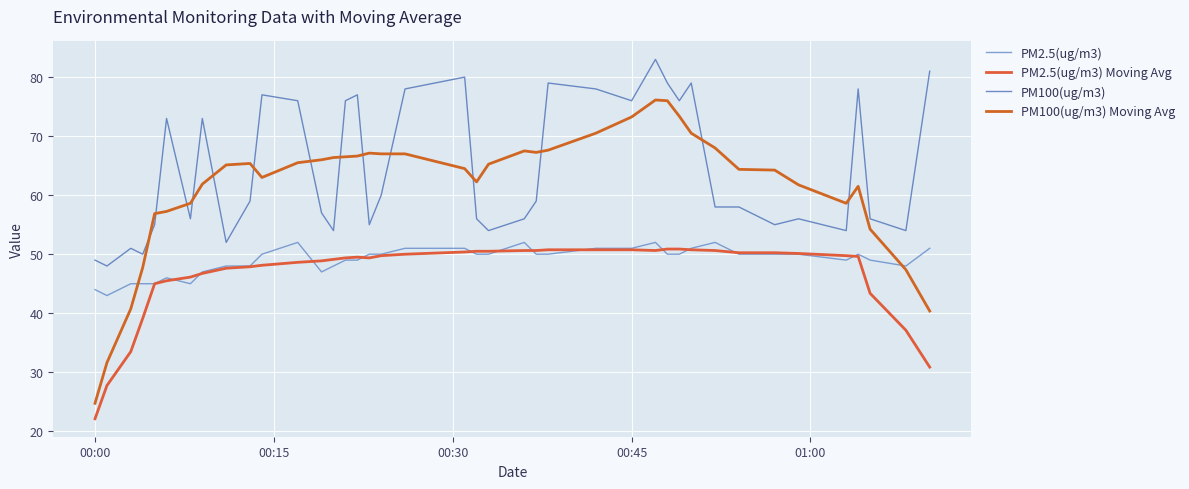

What is the sum of all PM2.5(ug/m3) values?

1959.0